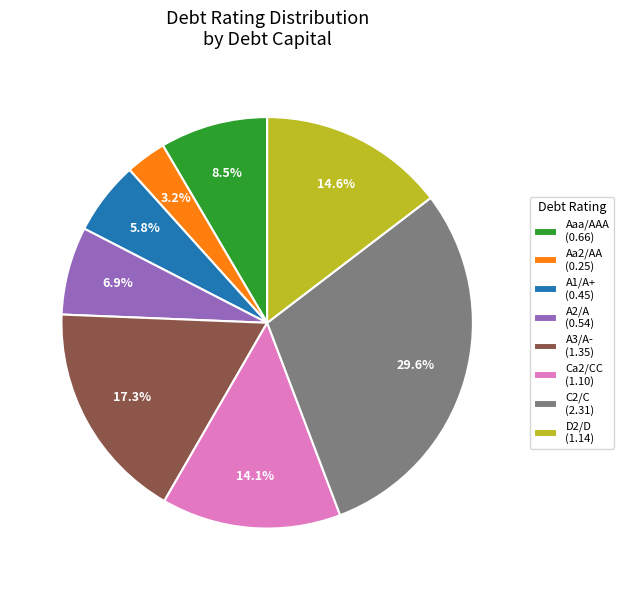

The Aa2/AA slice represents 11% of the pie. True or false?

False